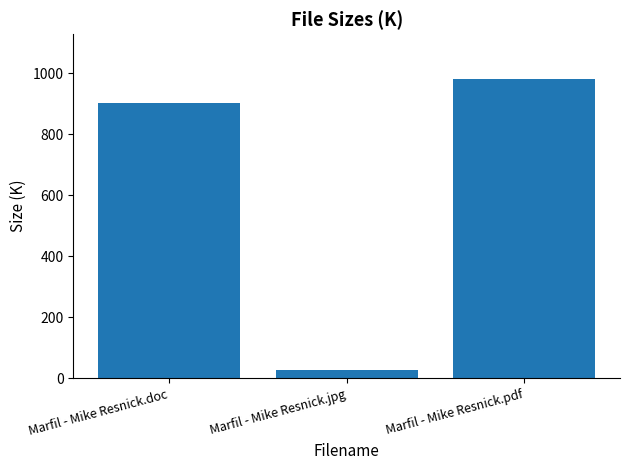

Where is the data nearest to the value 502?

Marfil - Mike Resnick.doc